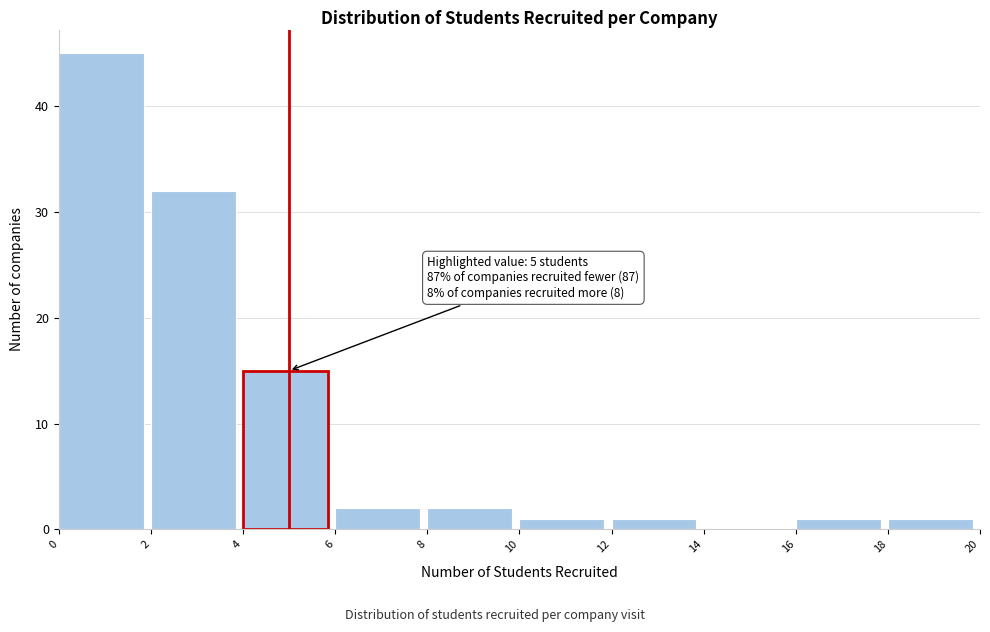

Which range on the x-axis has the tallest bar?

0 to 2